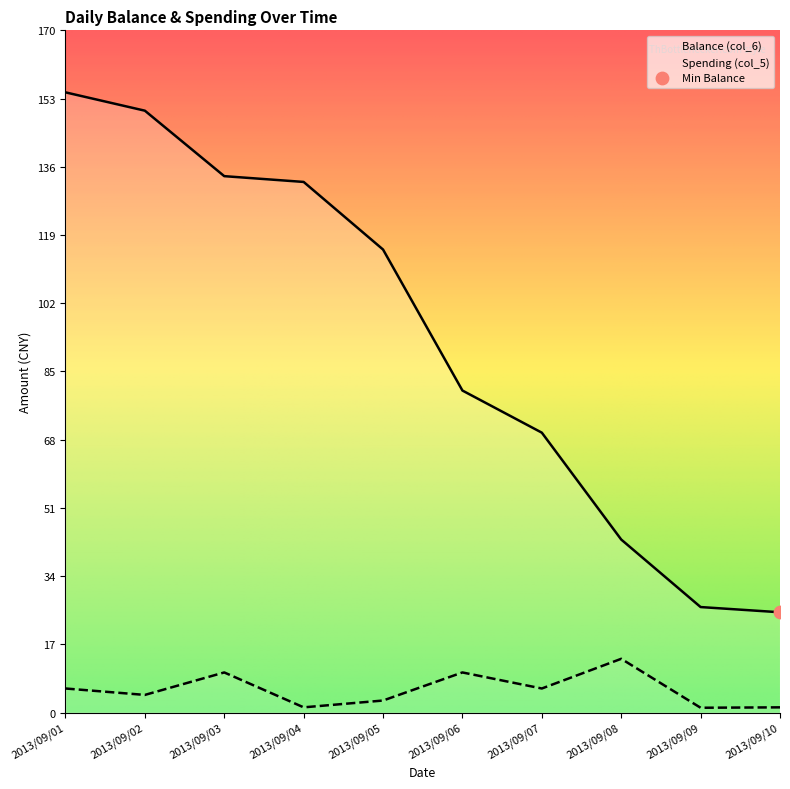

At how many categories does at least one series exceed 150?

2